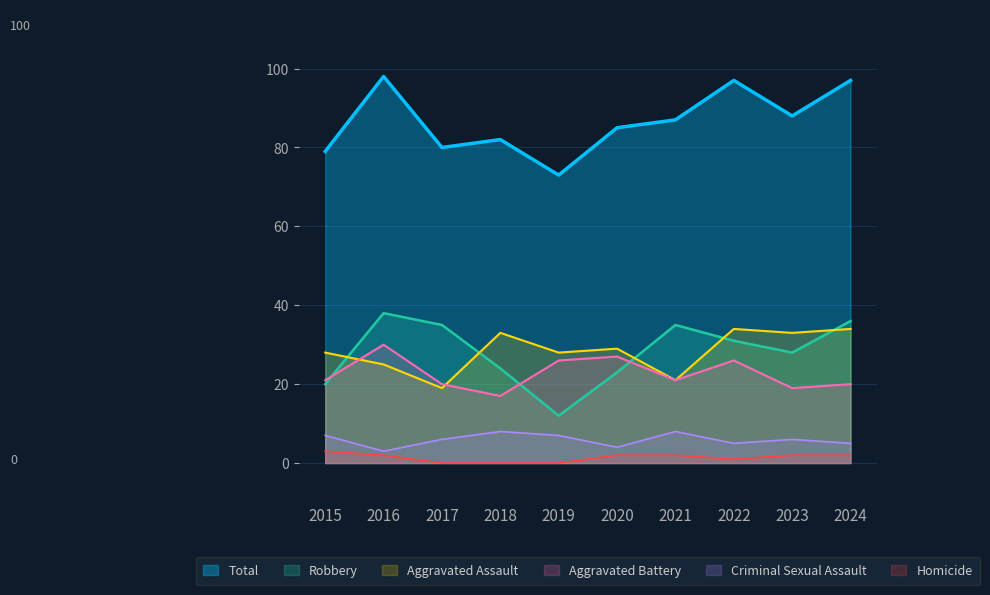

Which series has the widest spread of values?

Robbery